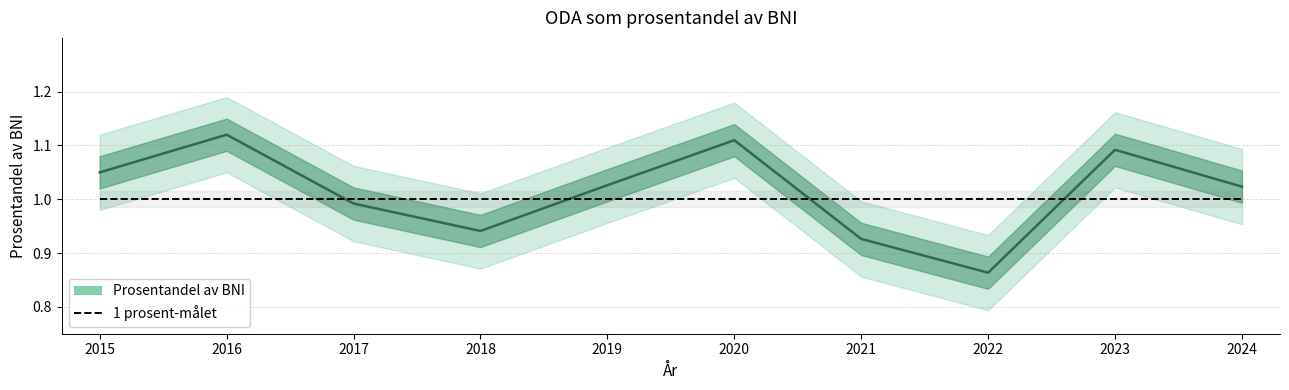

Which series has the largest total across all categories?

Prosentandel av BNI